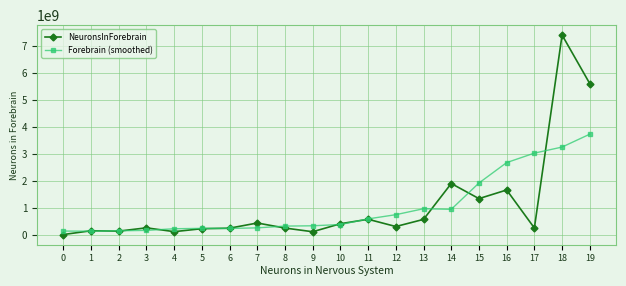

Rank the series at 4 from highest to lowest value.

Forebrain (smoothed), NeuronsInForebrain